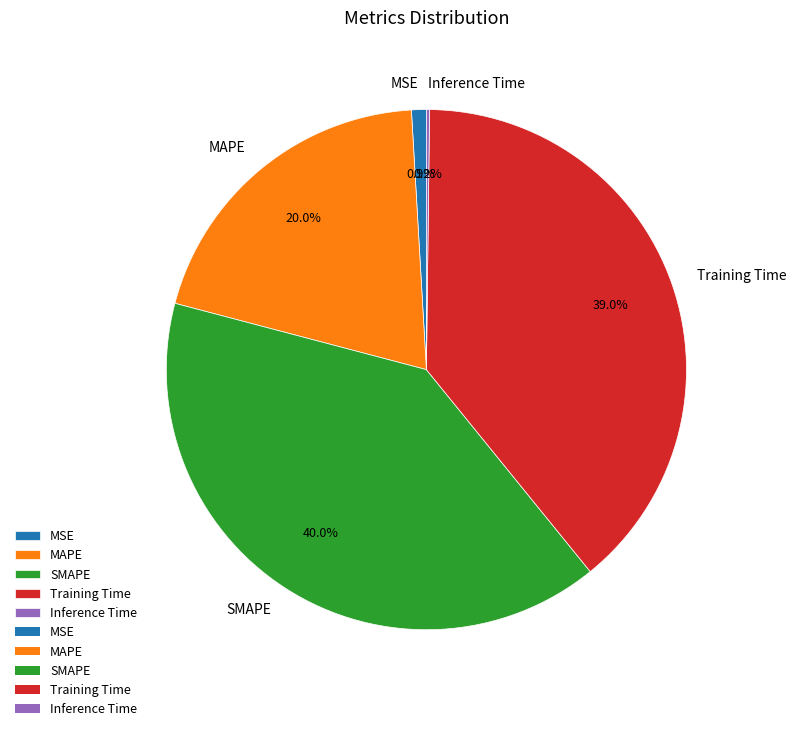

The Training Time slice represents 39% of the pie. True or false?

True